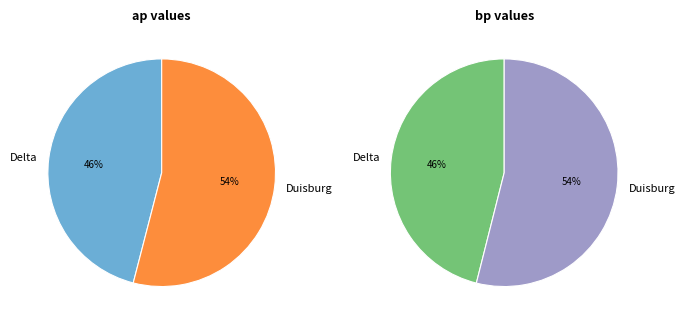

How many slices are in this pie chart?

2